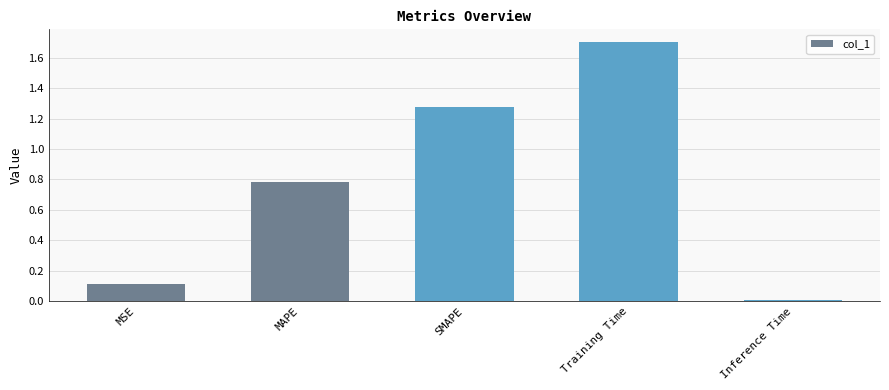

What is the difference between the second highest and second lowest values?

1.2